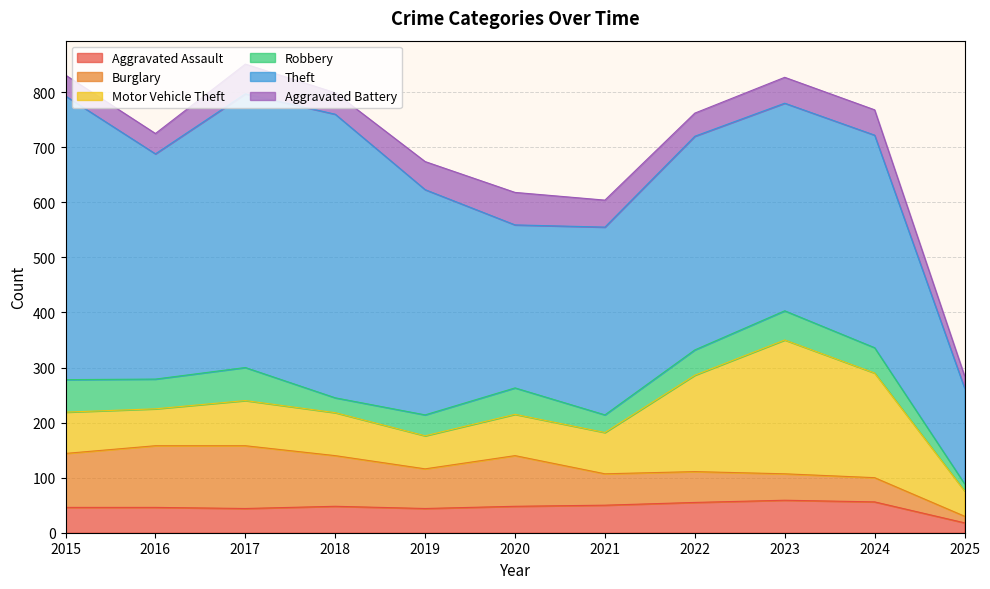

Which category has the lowest value in the Aggravated Assault series?

2025